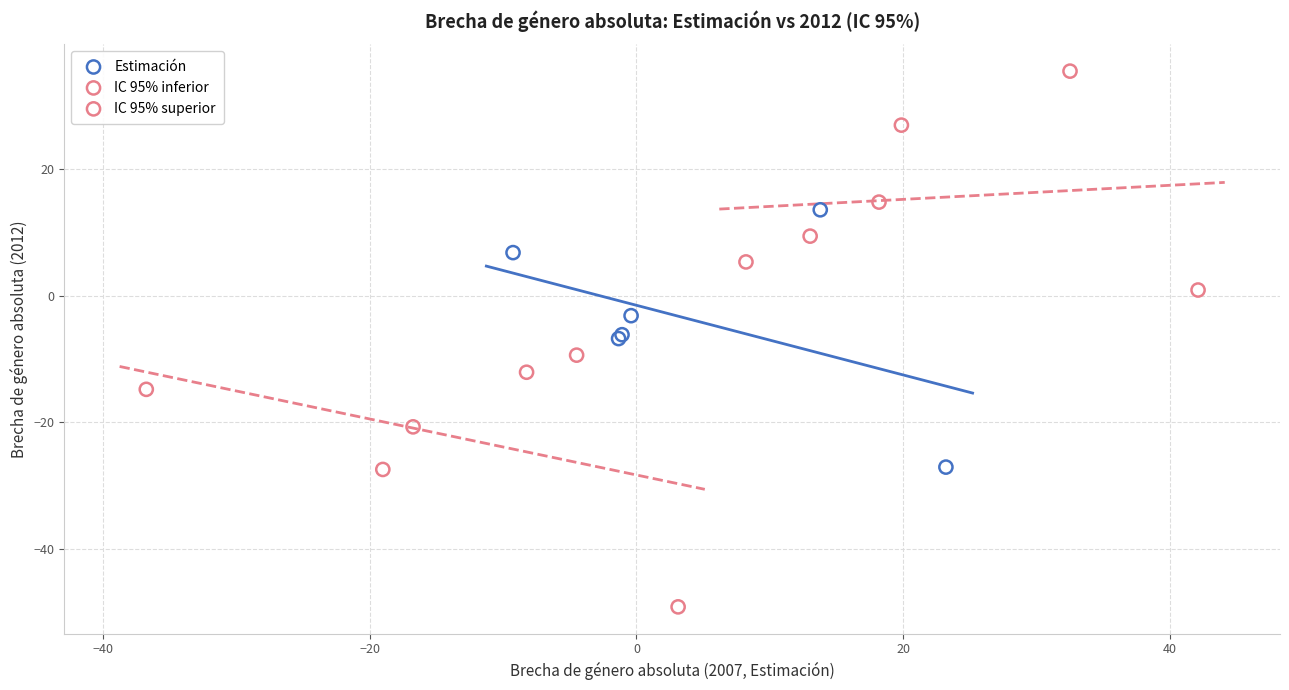

Which series contains the lowest Y value?

IC 95% inferior